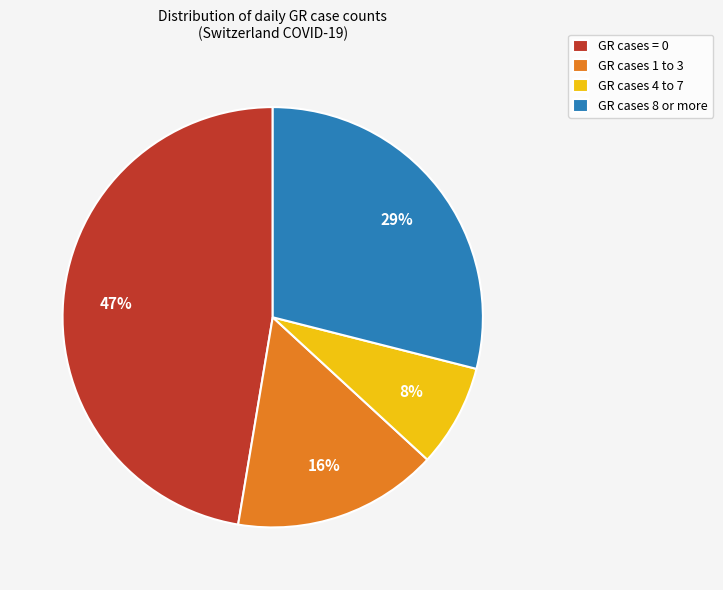

Count the number of slices in the pie.

4